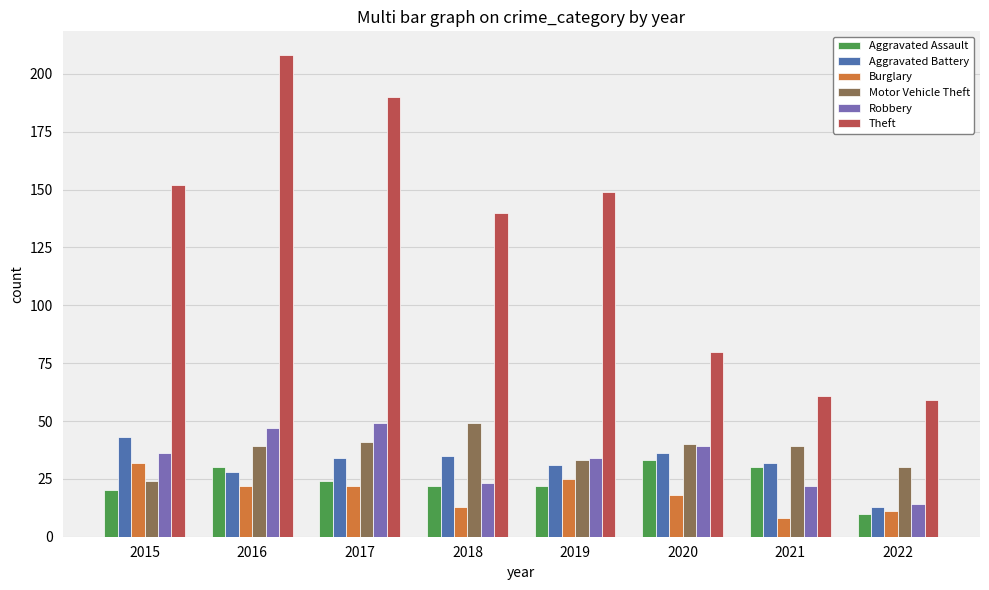

What is the difference between the maximum and second lowest values in the Aggravated Assault series?

13